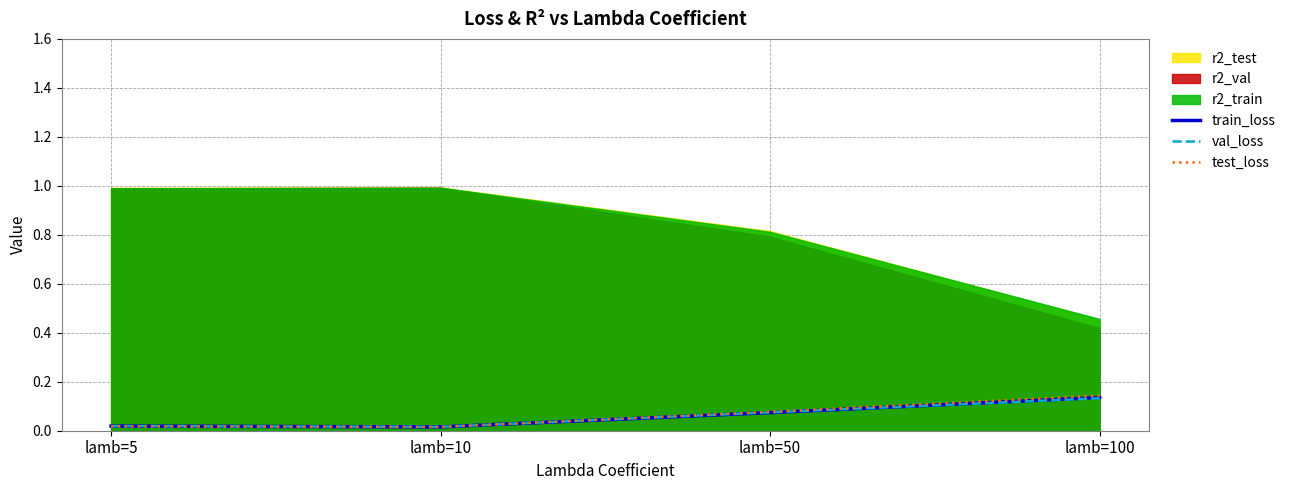

Which series ends up on top after the final intersection of train_loss and val_loss?

train_loss